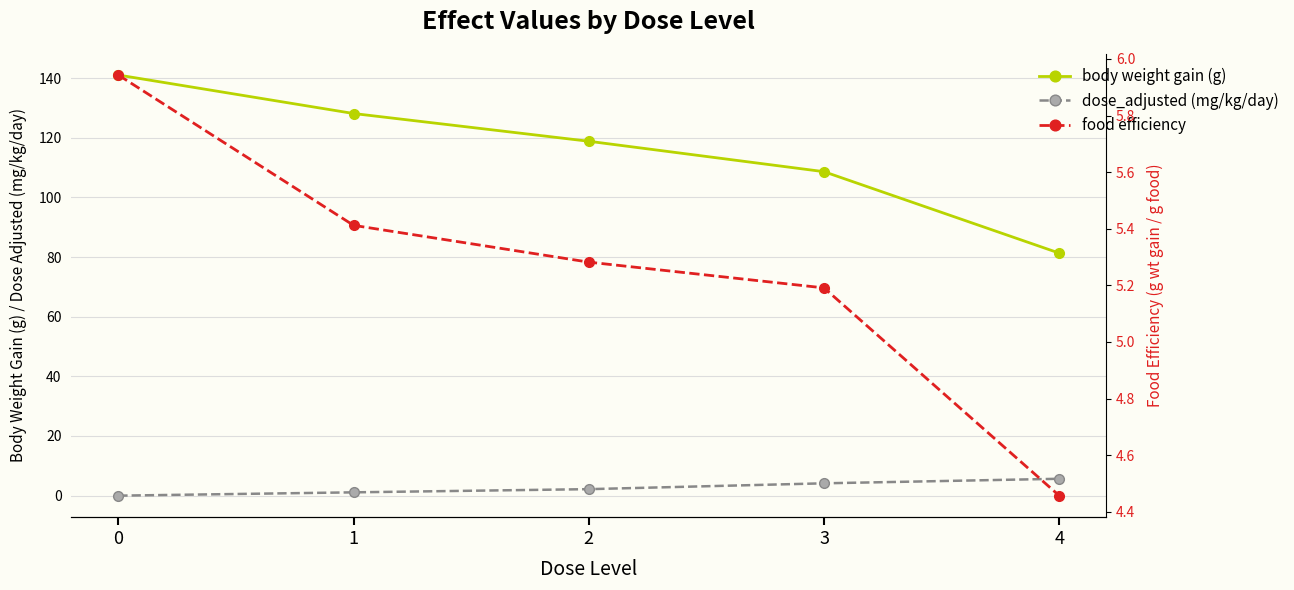

The body weight gain (g) series shows 81.3 at 4. True or false?

True